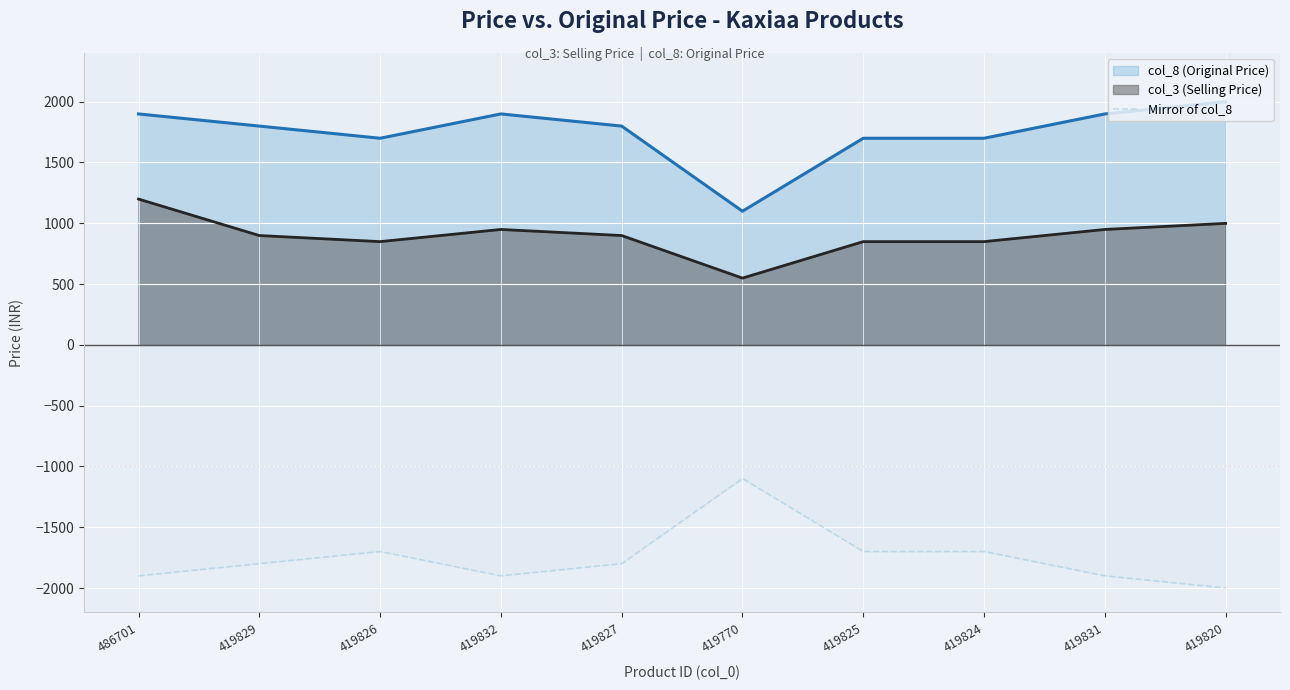

Reading left to right, extract all data points from this chart.

486701=-1899	419829=-1799	419826=-1699	419832=-1899	419827=-1799	419770=-1099	419825=-1699	419824=-1699	419831=-1899	419820=-1999